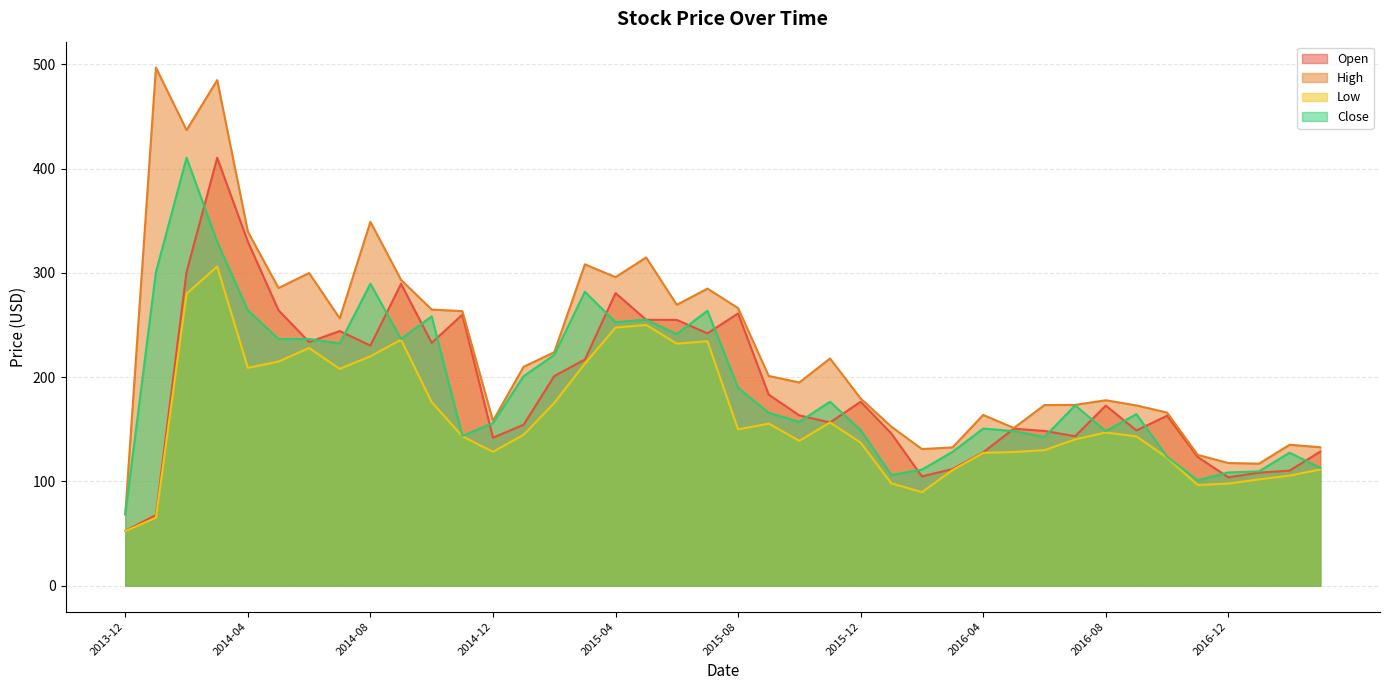

What is the value of the High point at the 22nd from the left?

201.2